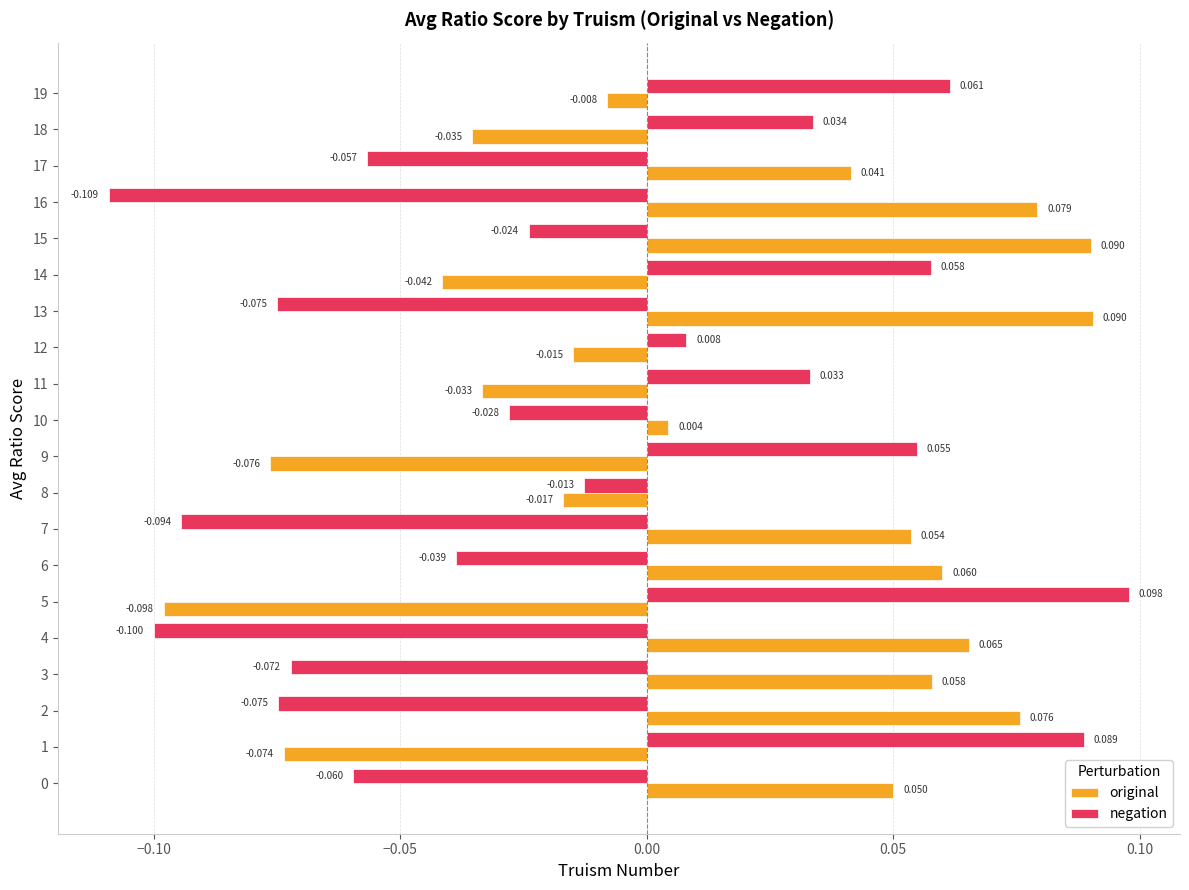

Which series has the largest total across all categories?

original